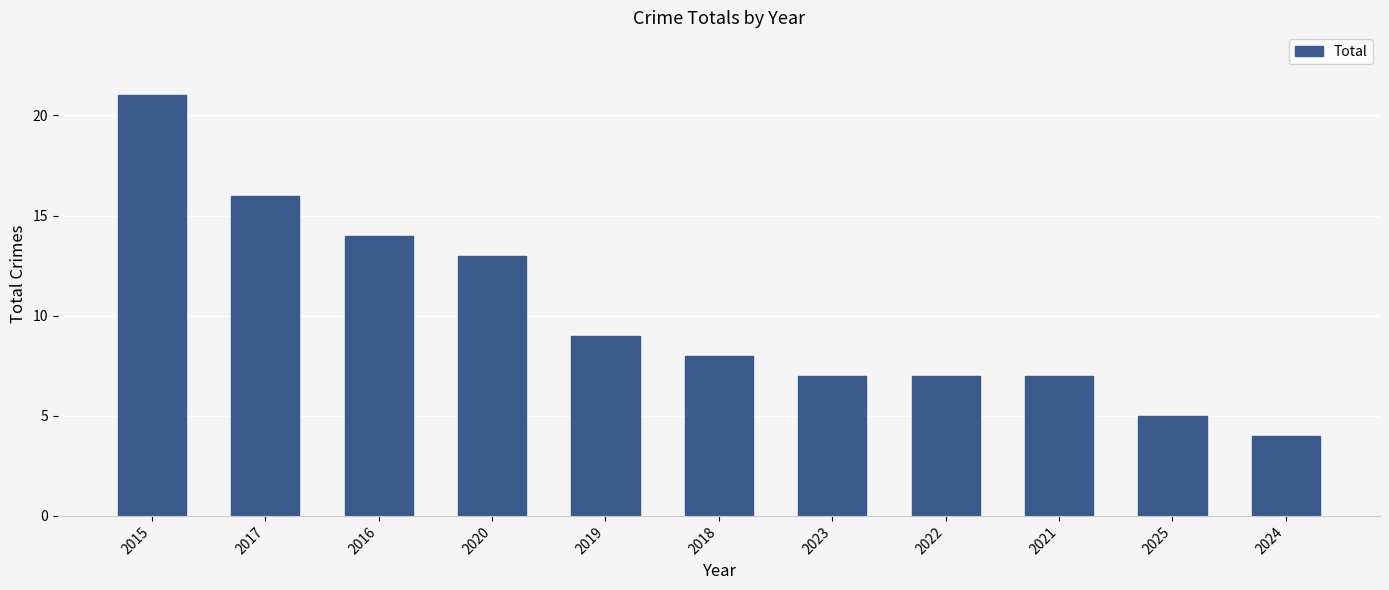

Approximately how many times larger is the value at 2024 compared to 2018?

0.5